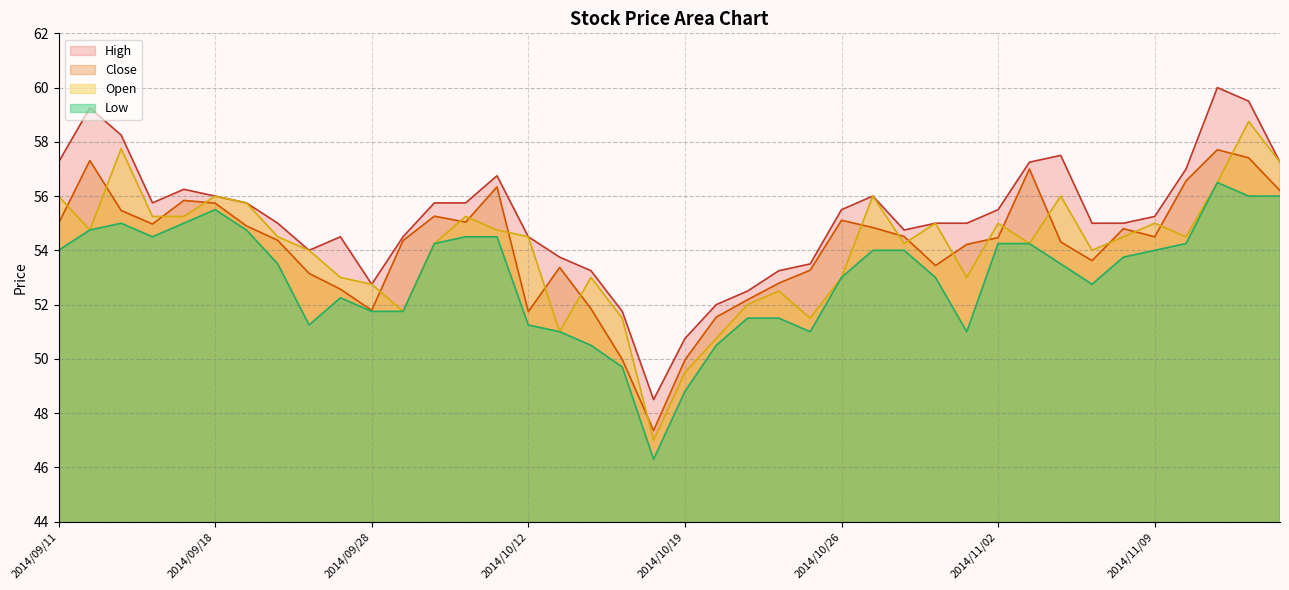

At which label is Close closest to 52?

2014/10/14